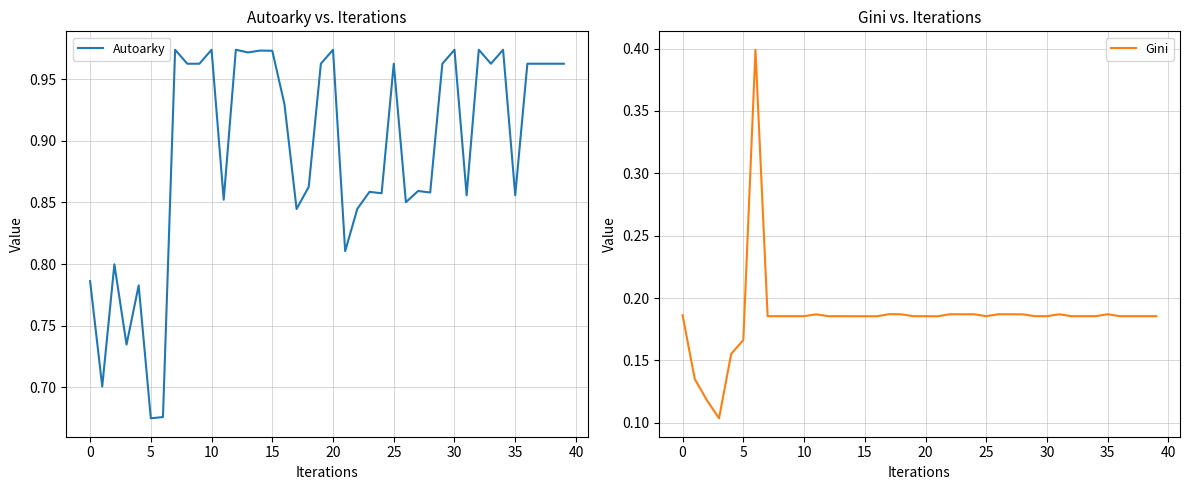

Reading right to left, what are all the values shown in this chart?

Autoarky: 1.0	1.0	1.0	1.0	0.9	1.0	1.0	1.0	0.9	1.0	1.0	0.9	0.9	0.9	1.0	0.9	0.9	0.8	0.8	1.0	1.0	0.9	0.8	0.9	1.0	1.0	1.0	1.0	0.9	1.0	1.0	1.0	1.0	0.7	0.7	0.8	0.7	0.8	0.7	0.8
Gini: 0.2	0.2	0.2	0.2	0.2	0.2	0.2	0.2	0.2	0.2	0.2	0.2	0.2	0.2	0.2	0.2	0.2	0.2	0.2	0.2	0.2	0.2	0.2	0.2	0.2	0.2	0.2	0.2	0.2	0.2	0.2	0.2	0.2	0.4	0.2	0.2	0.1	0.1	0.1	0.2